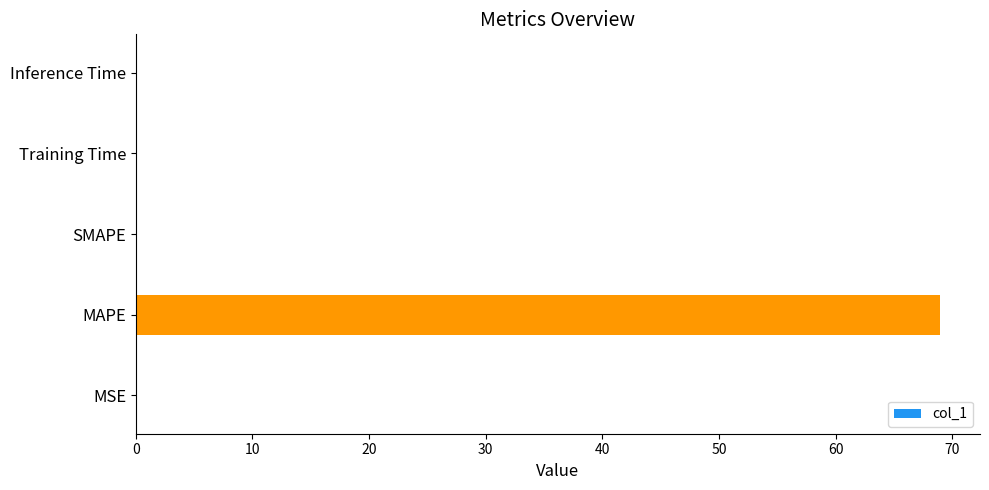

Which label corresponds to the largest value in the chart?

MAPE